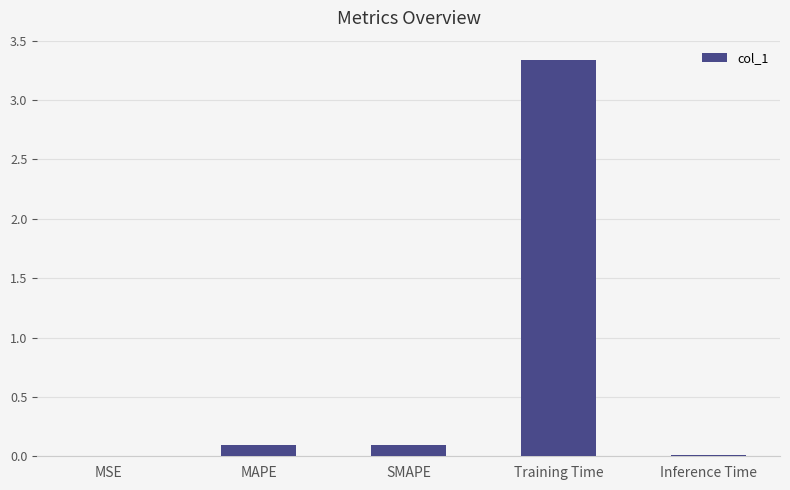

What is the maximum value shown in the chart?

3.3